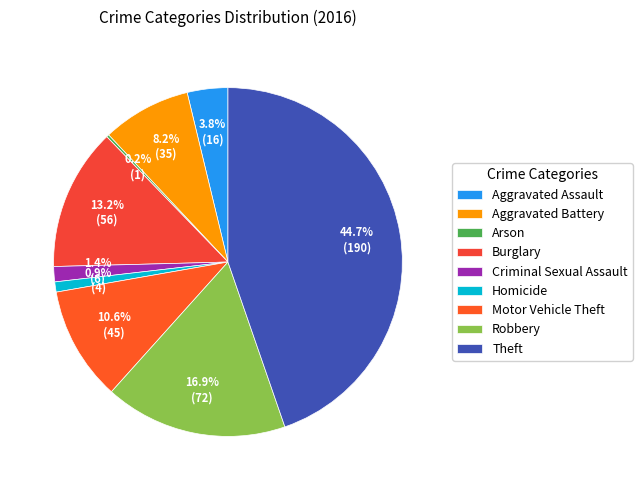

Count the number of slices in the pie.

9